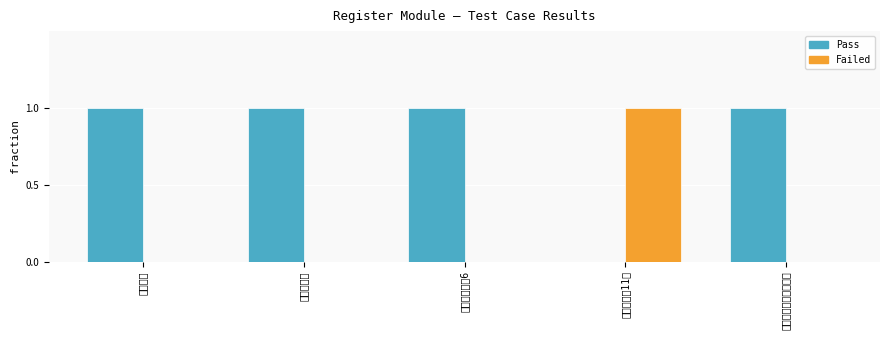

Is it true that Failed equals -1 at 密码长度小于6?

False